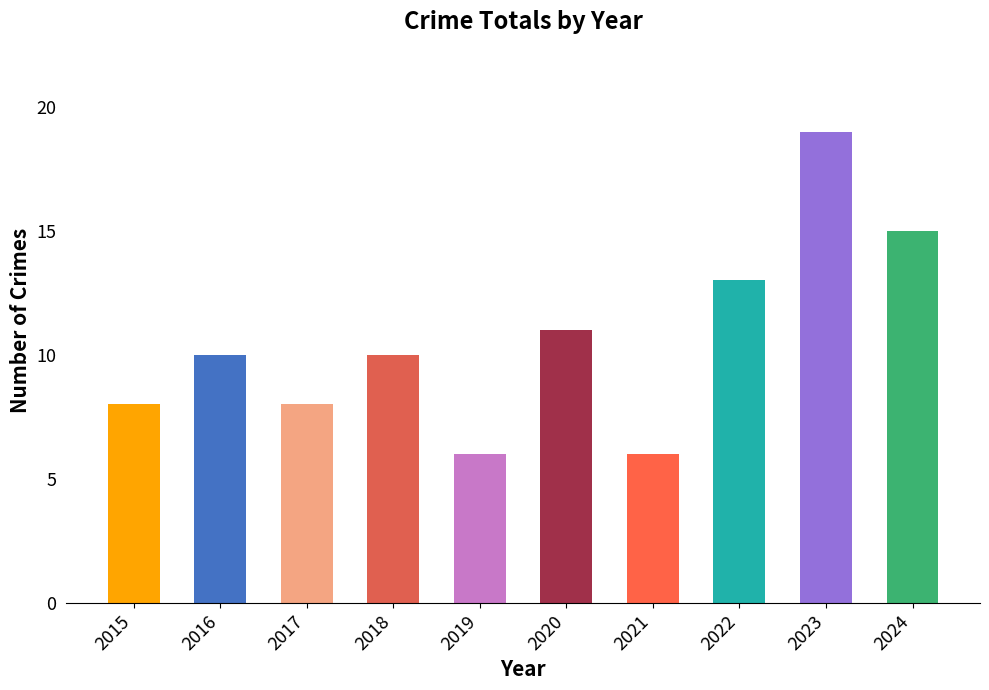

Is it true that the value at 2019 is 6?

True